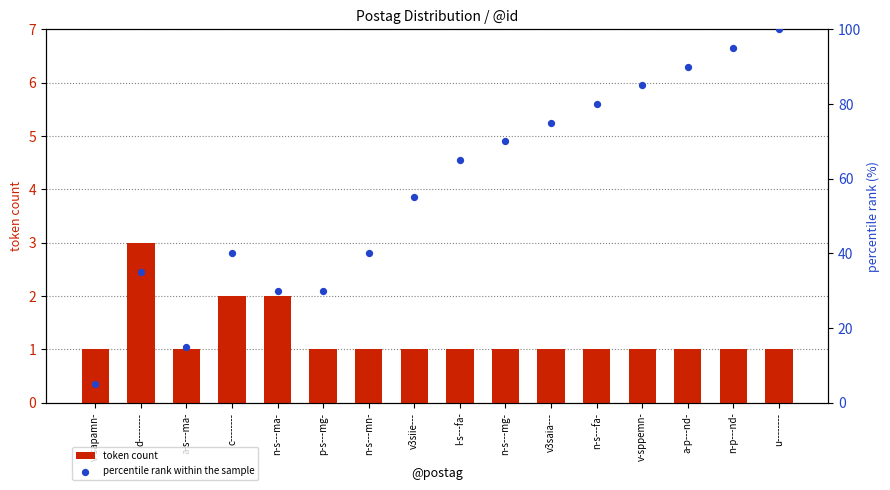

Which series has the largest total across all categories?

percentile rank within the sample